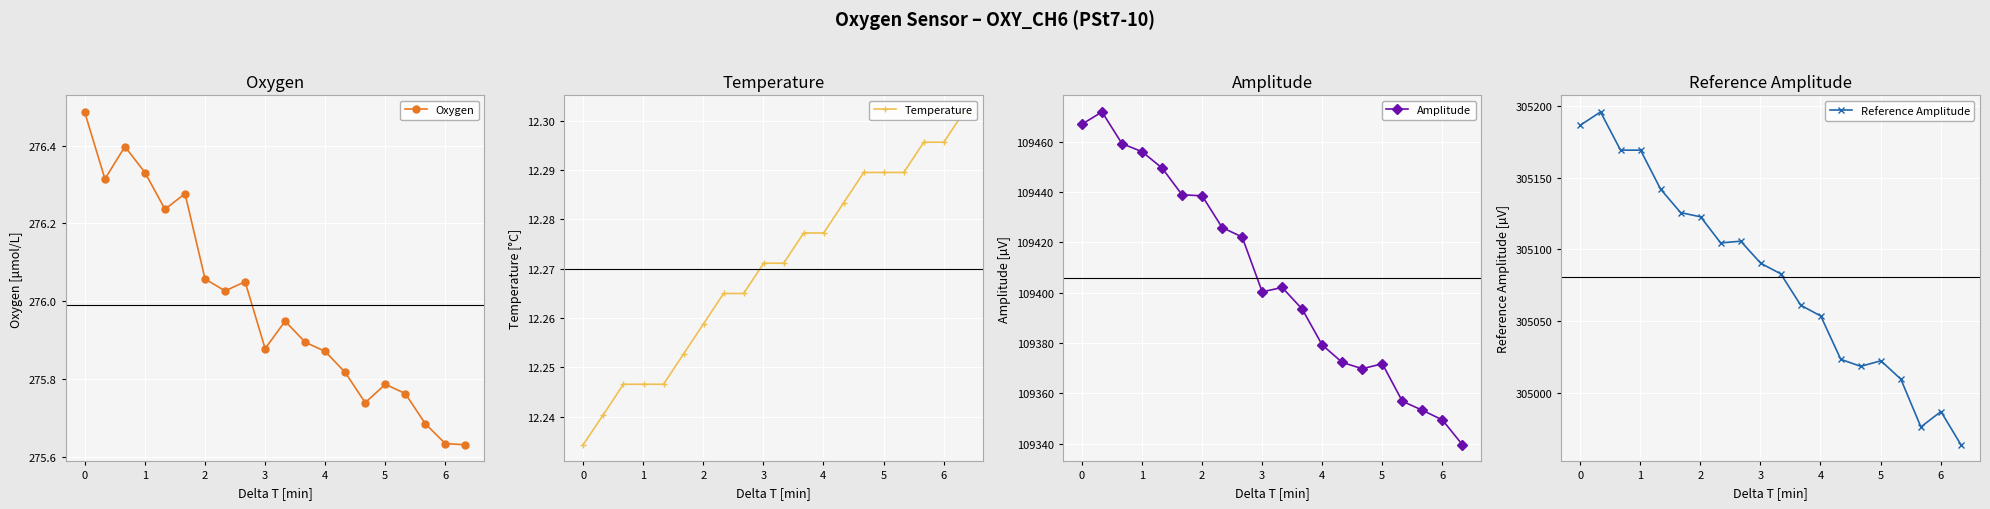

True or false: Oxygen has more than 0 points higher than both neighbors.

True